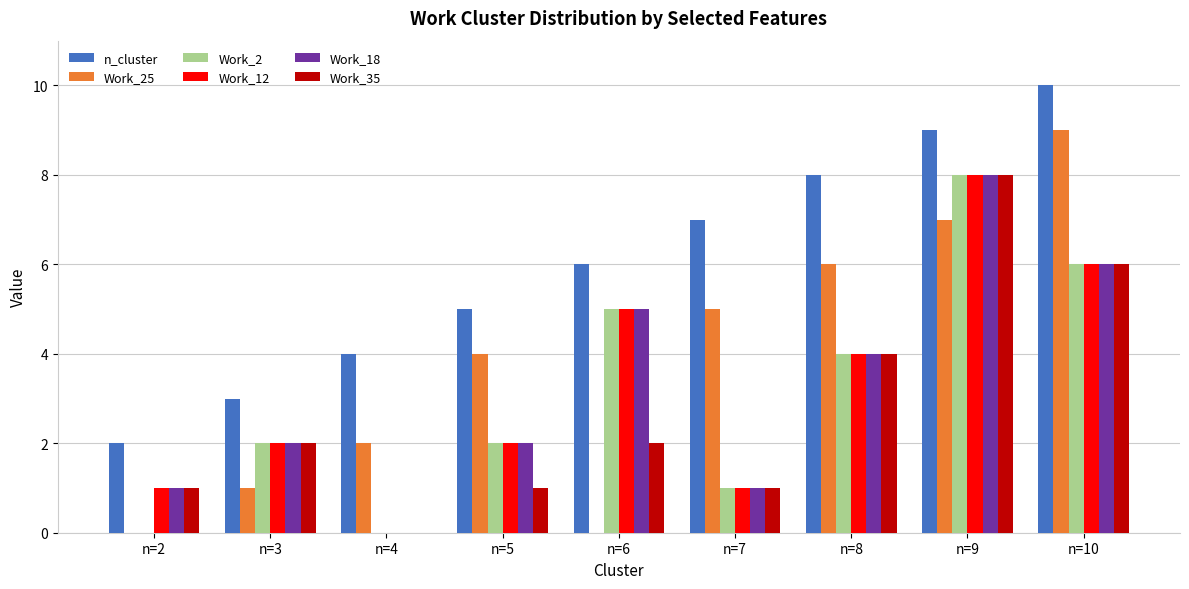

How many data points does each series have?

9